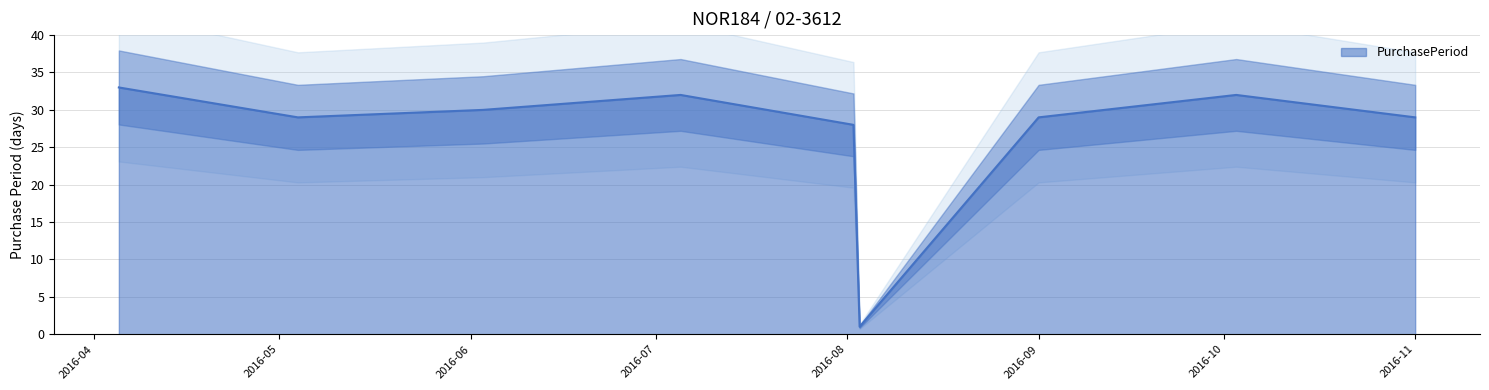

Reading right to left, what are all the values shown in this chart?

29	32	29	1	28	32	30	29	33